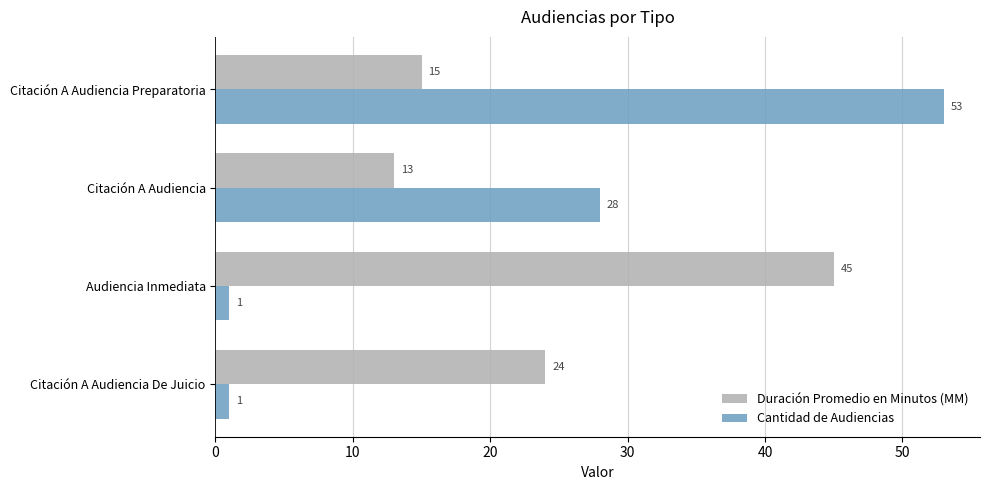

The Duración Promedio en Minutos (MM) series shows 45 at Audiencia Inmediata. True or false?

True